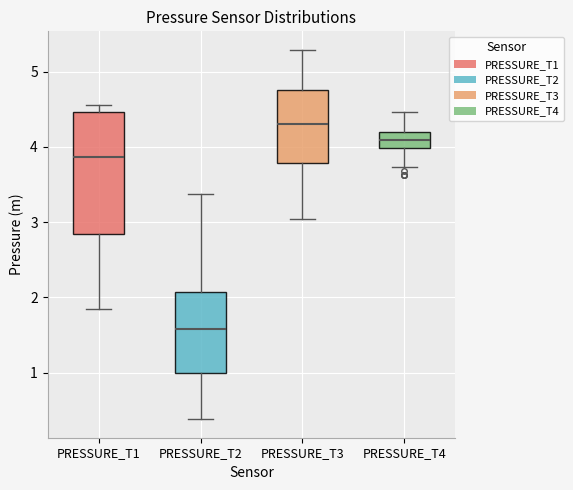

Reading left to right, transcribe this box plot: for each box, give where its median line is, the range the box spans, and where its two whiskers end, as read against the y-axis. The values are not printed on the chart, so give them approximately, as read against the axis.

PRESSURE_T1: median 3.9, box 2.8 to 4.5, whiskers 1.8 to 4.6
PRESSURE_T2: median 1.6, box 1.0 to 2.1, whiskers 0.4 to 3.4
PRESSURE_T3: median 4.3, box 3.8 to 4.8, whiskers 3.0 to 5.3
PRESSURE_T4: median 4.1, box 4.0 to 4.2, whiskers 3.7 to 4.5